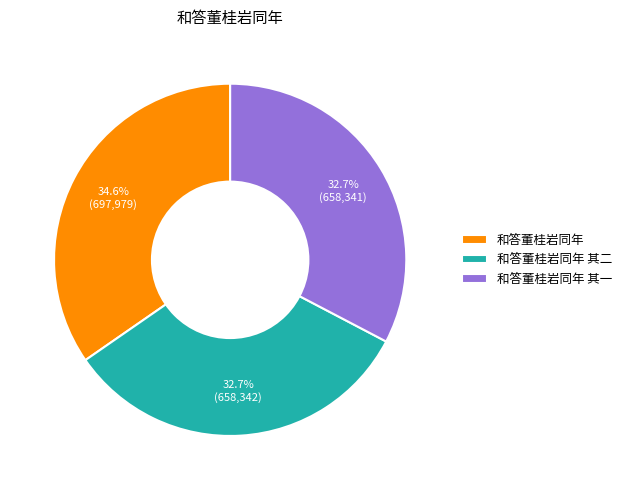

Is it true that 和答董桂岩同年 其一 is 18% of the pie?

False